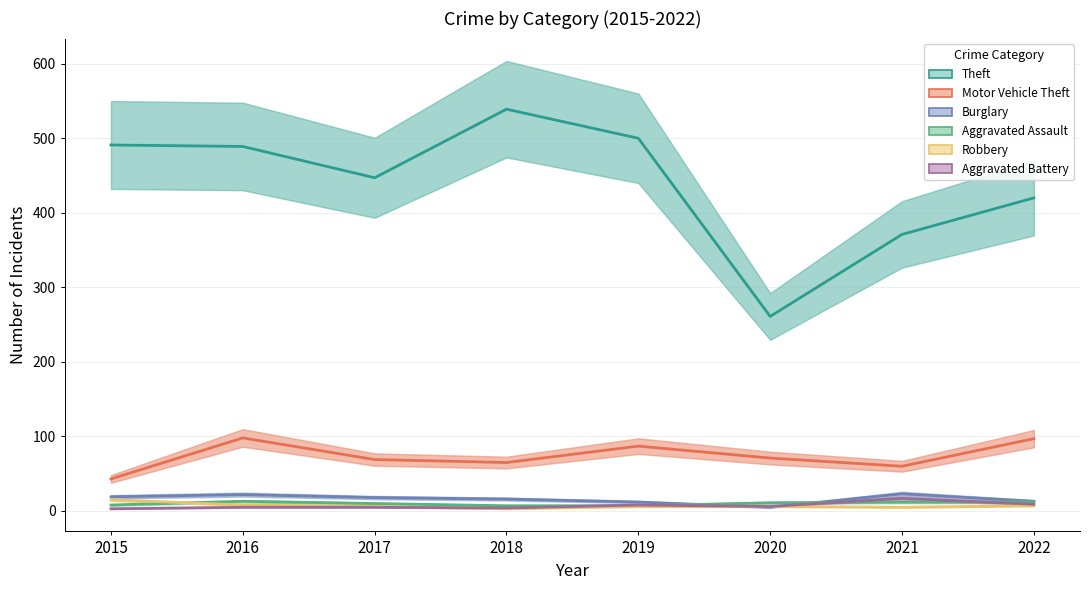

Which category has the lowest value across all series?

2018